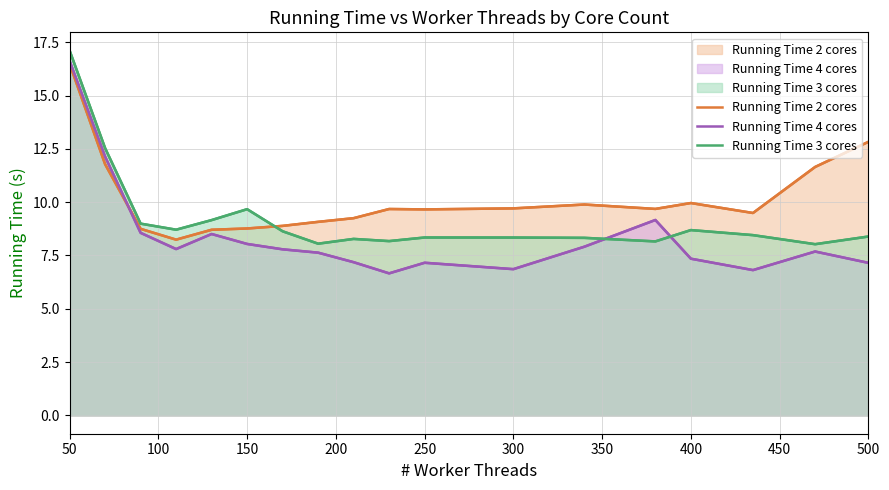

What position from the right is 50?

18